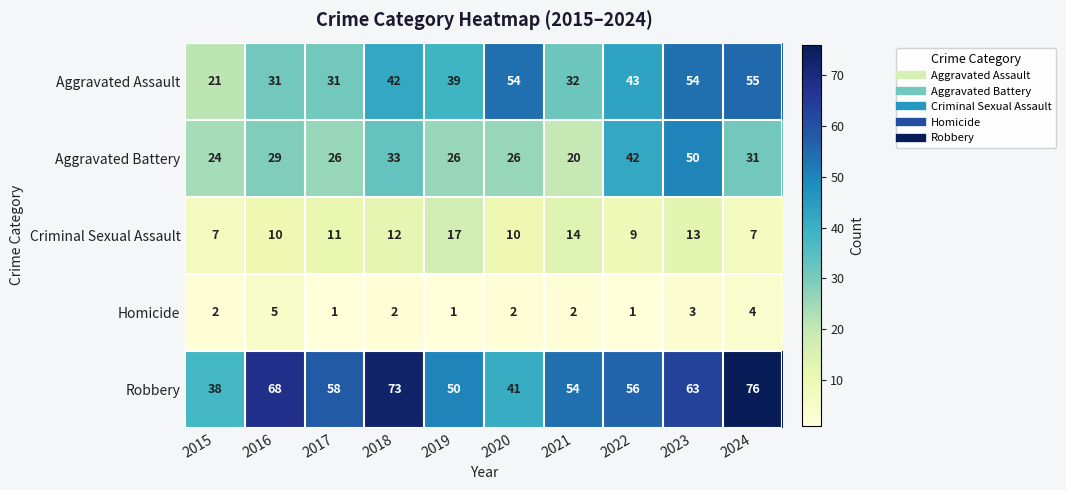

What is the maximum value shown in the chart?

76